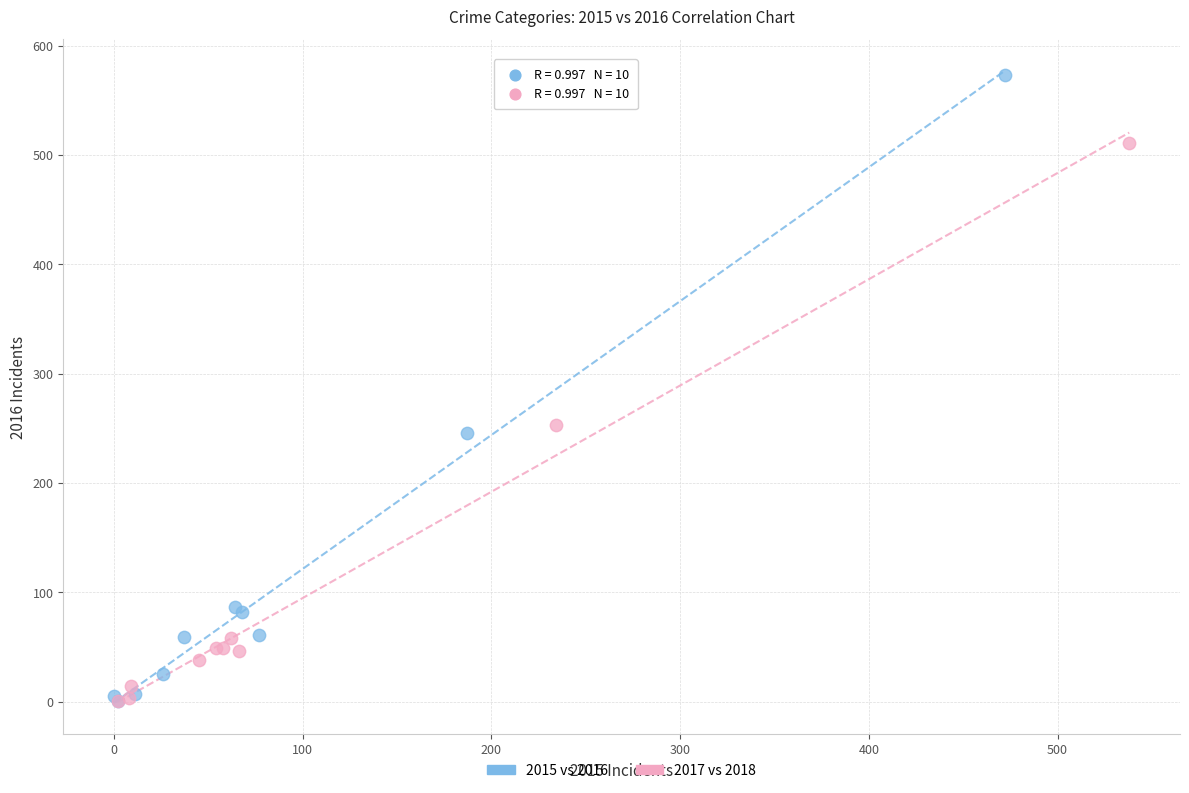

Which series has the widest spread of Y values?

2015 vs 2016